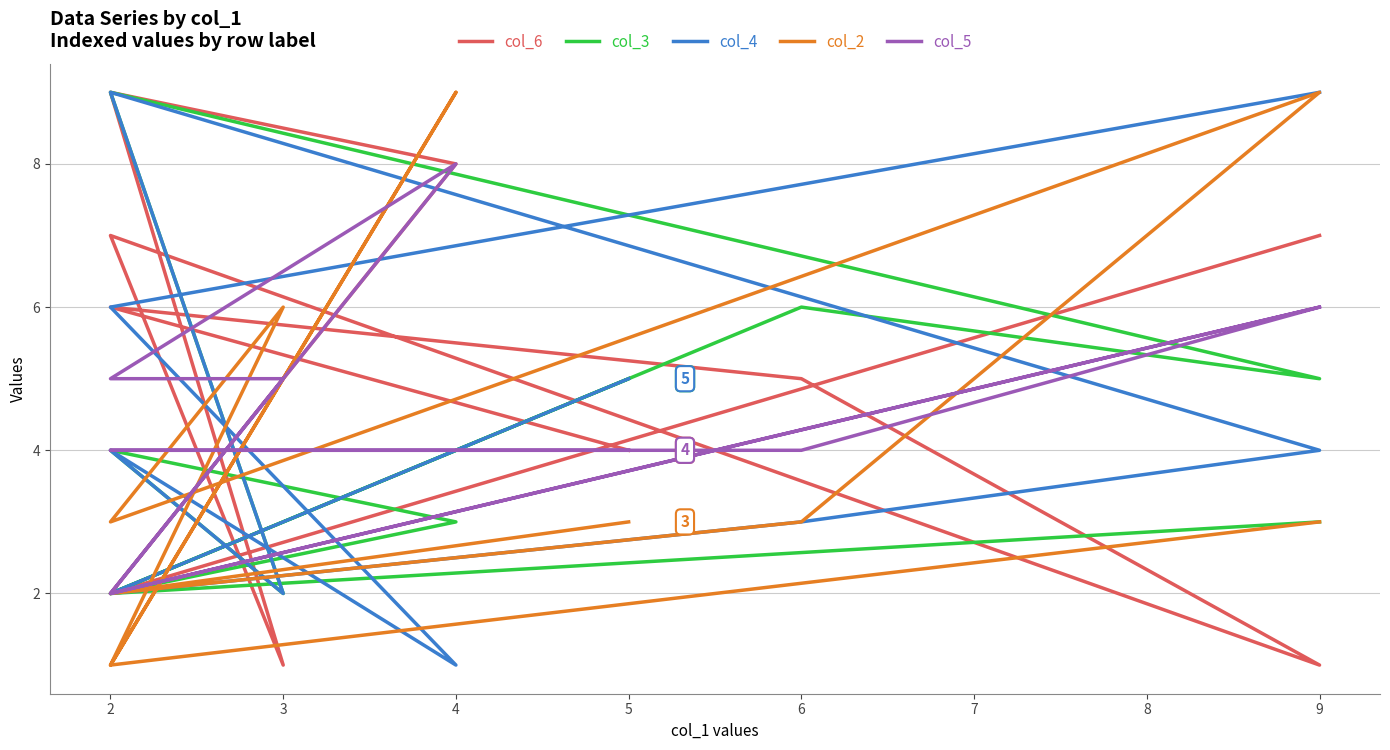

Is it true that col_6 equals 2 at 2?

True